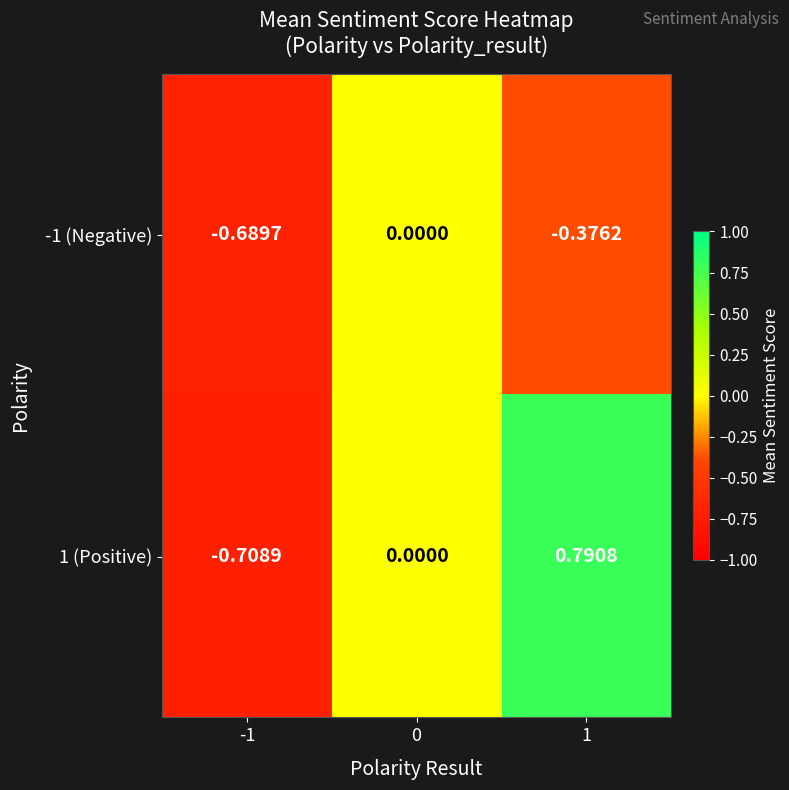

Is the value of -1 (Negative) at 1 greater than the value of 1 (Positive) at -1?

Yes